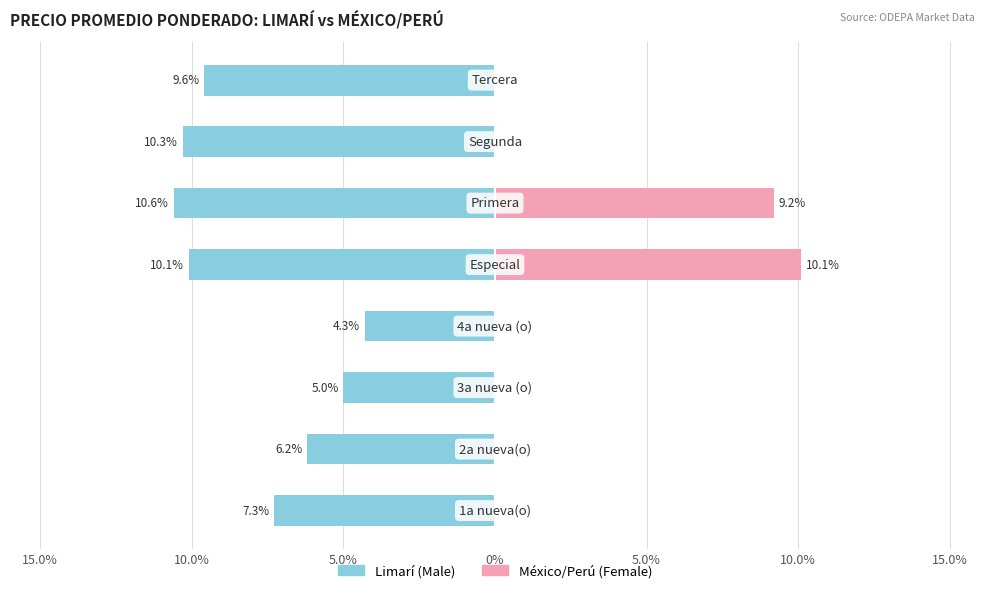

At 15.0%, list the series in order from largest to smallest.

Female, Male